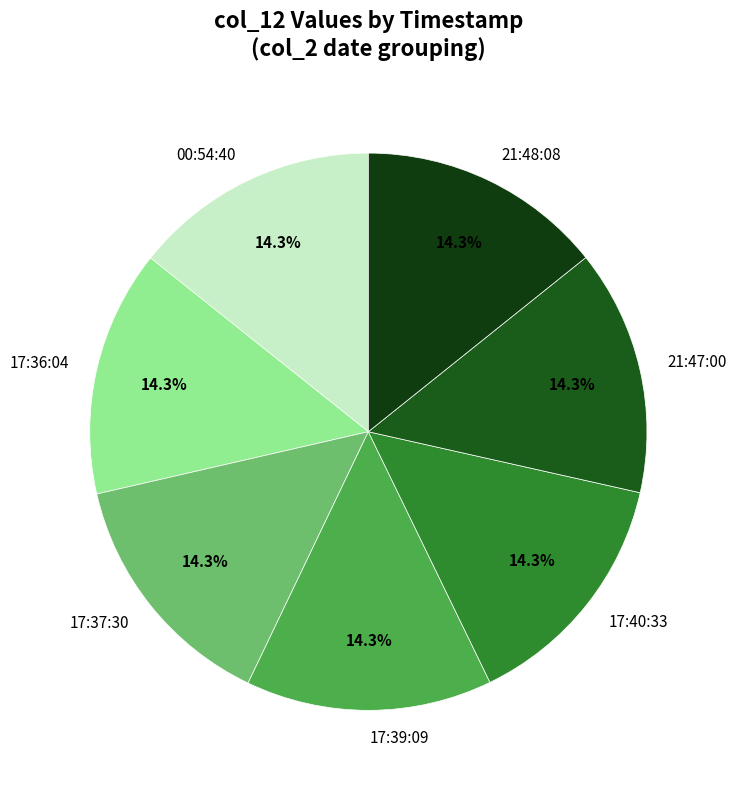

Combined, do 21:47:00 and 17:39:09 account for over 50%?

No